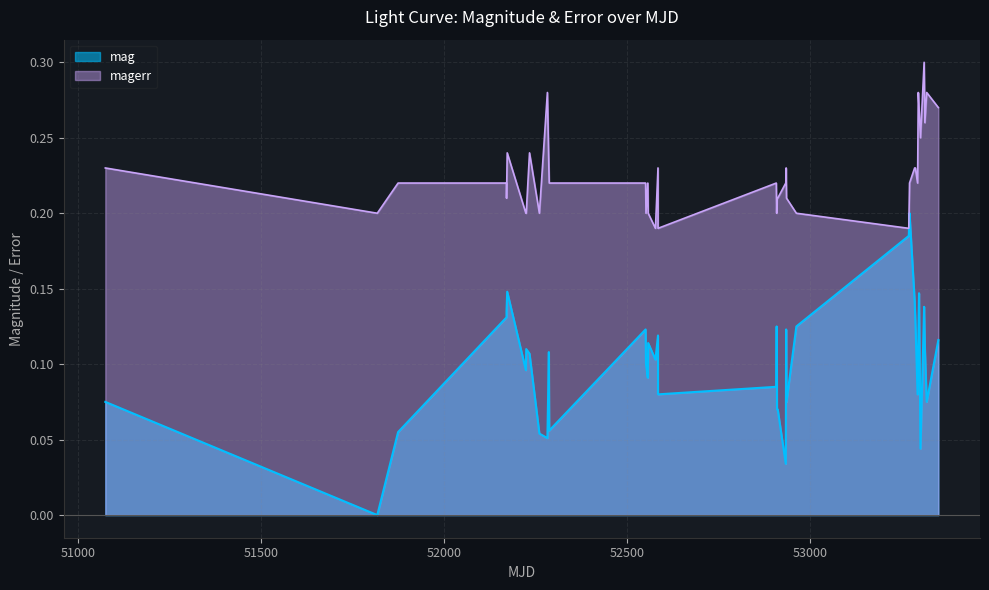

True or false: magerr and mag intersect in this chart.

False